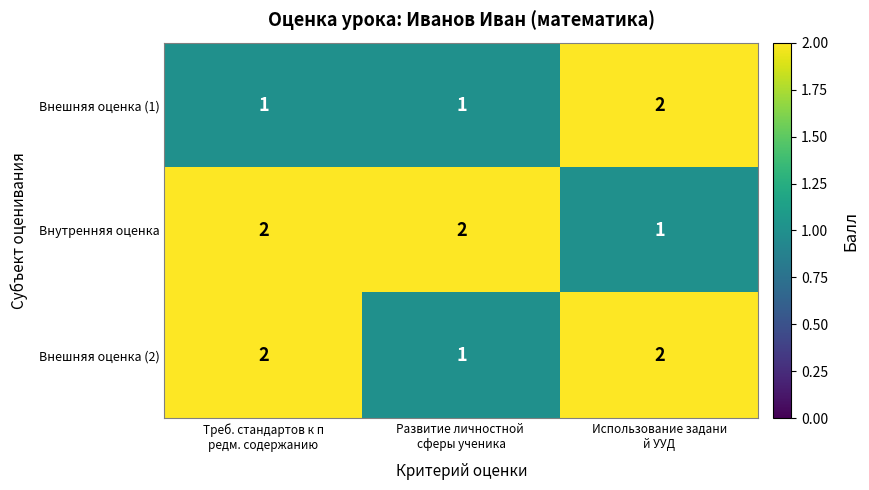

At how many categories does at least one series exceed 1?

3